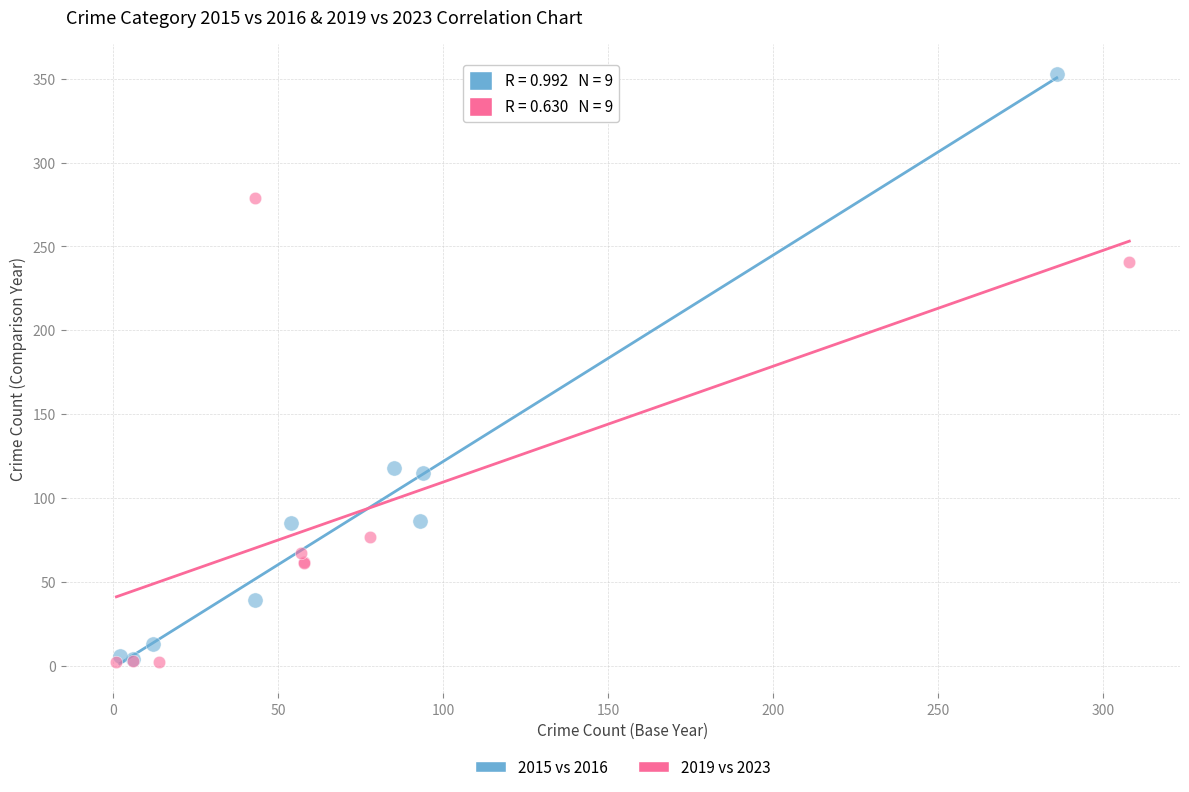

Which series has the largest Y range (max minus min)?

2015 vs 2016